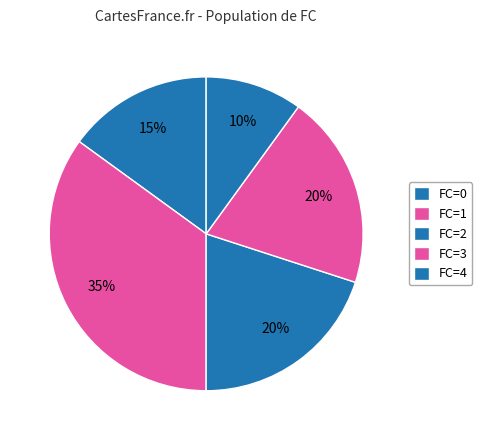

How many segments does this pie chart have?

5